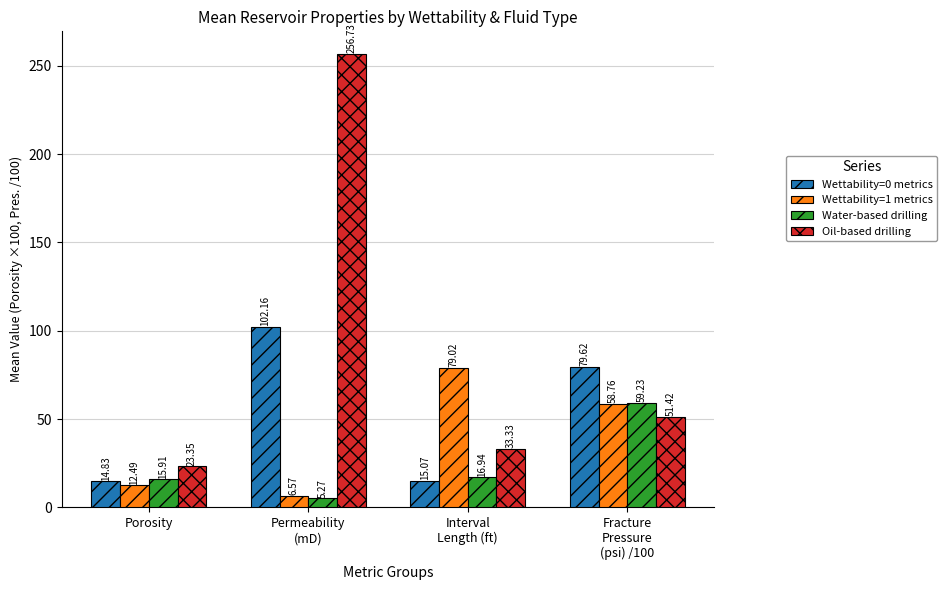

How many values in the Oil-based drilling series exceed 51?

2